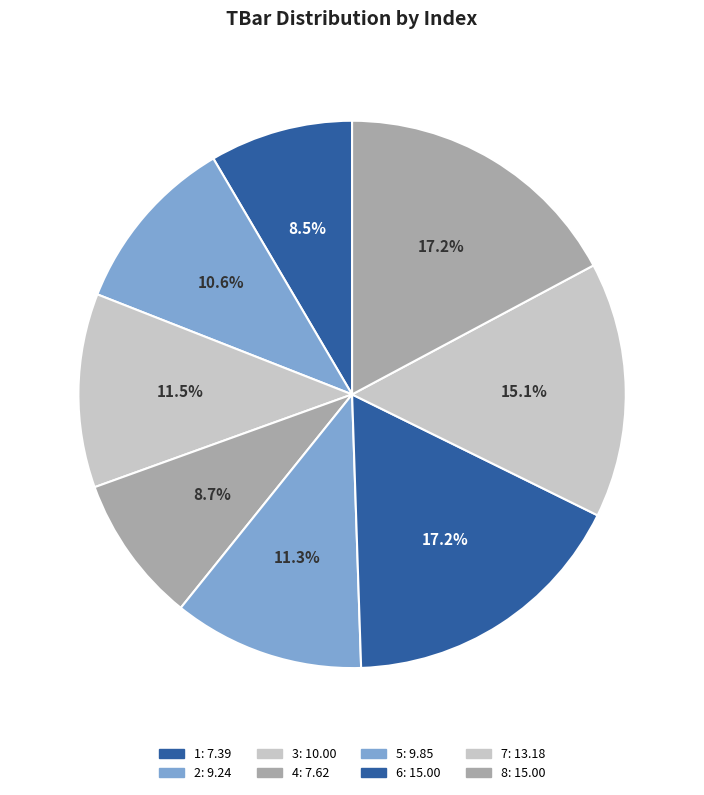

How many slices are in this pie chart?

8